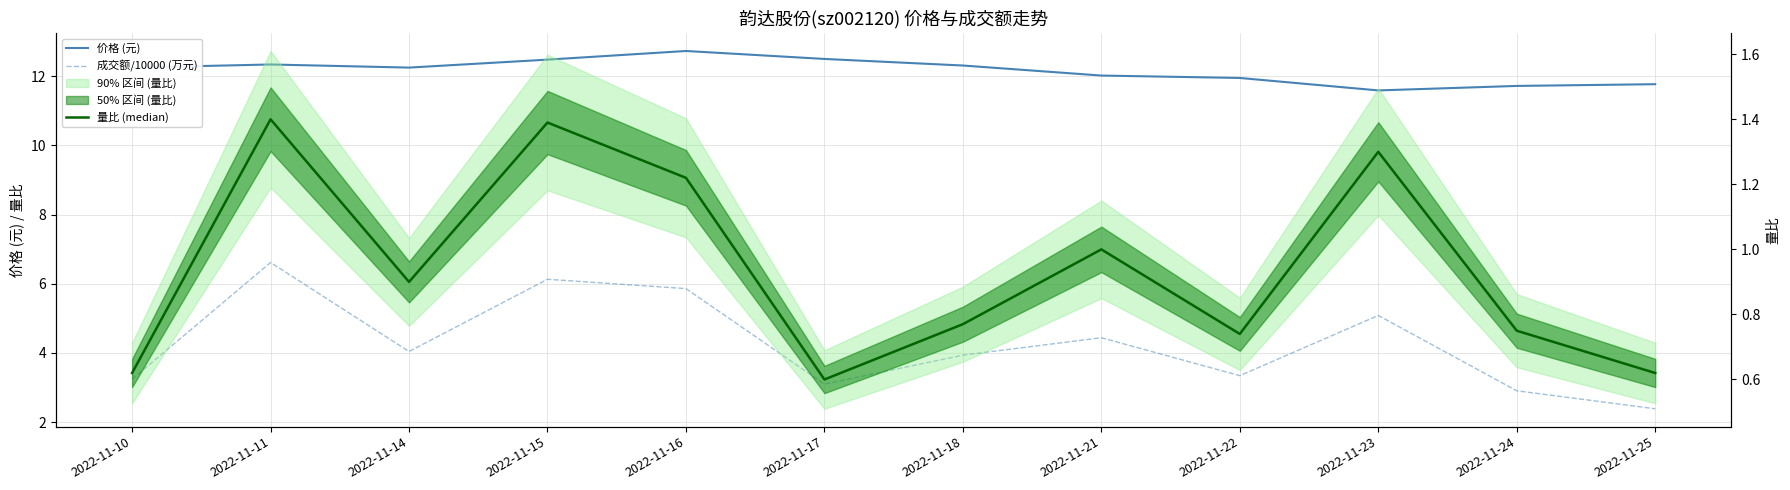

What is the approximate value of 量比 (median) at 2022-11-15?

1.4